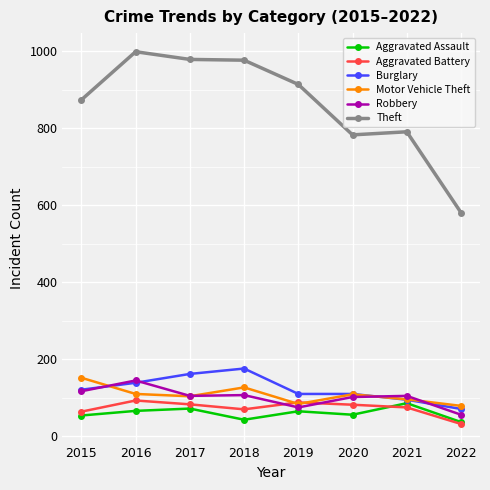

What is the lowest value of the Burglary series?

71